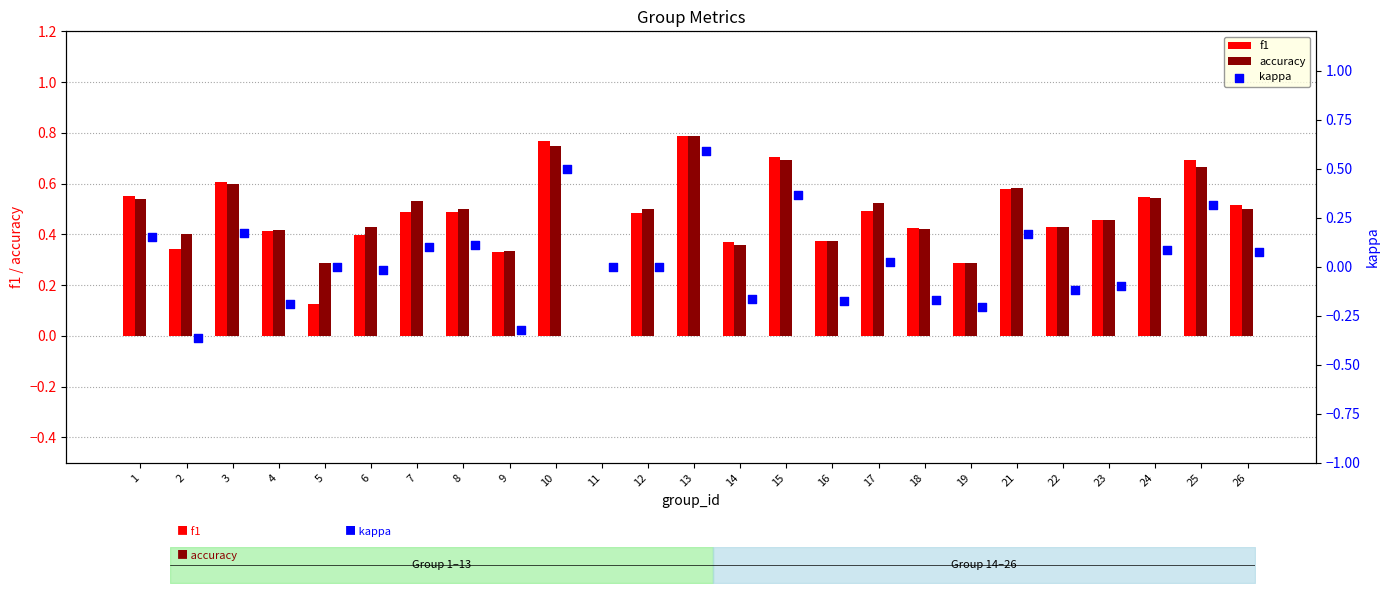

Which series reaches the minimum Y coordinate?

kappa